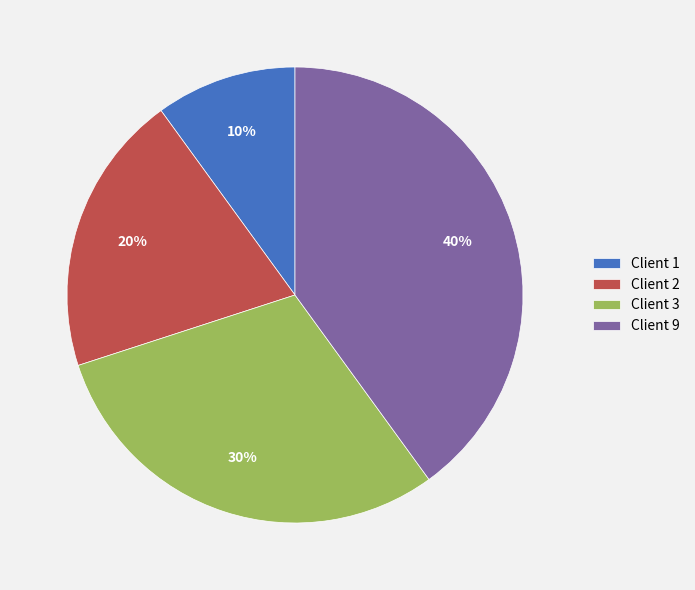

Count the number of slices in the pie.

4